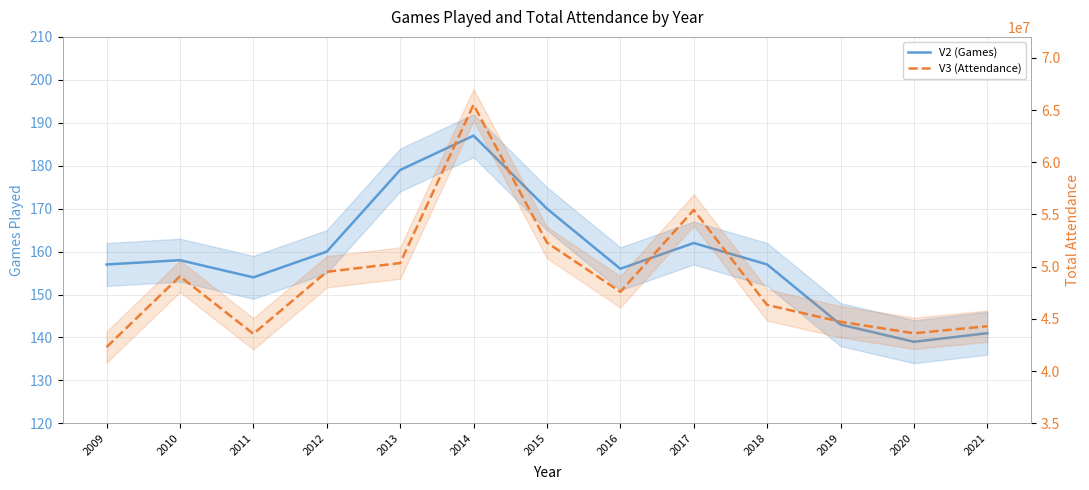

Reading left to right, transcribe all the data shown in this chart.

V2 (Games): 2009=157	2010=158	2011=154	2012=160	2013=179	2014=187	2015=170	2016=156	2017=162	2018=157	2019=143	2020=139	2021=141
V3 (Attendance): 2009=42302300	2010=49080400	2011=43572700	2012=49509300	2013=50345900	2014=65503800	2015=52311000	2016=47594700	2017=55428100	2018=46336900	2019=44728000	2020=43625000	2021=44300900